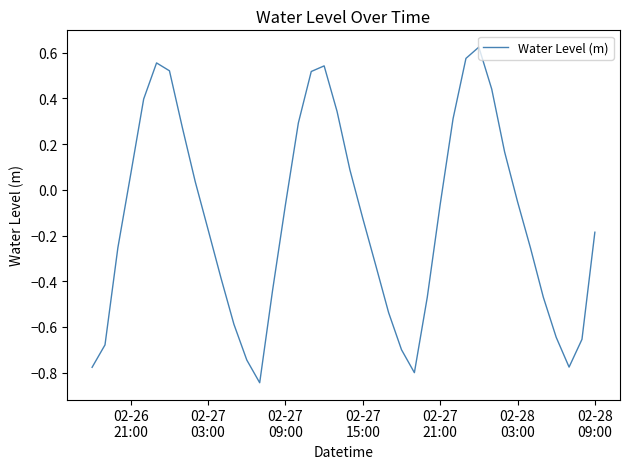

What is the difference between the maximum and minimum values?

1.5